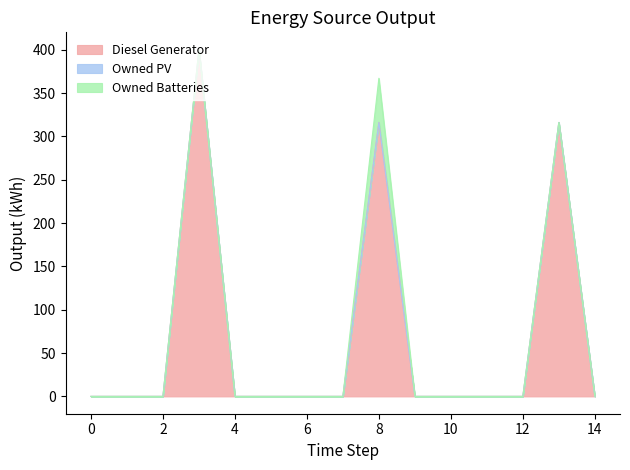

What is the total value across all series at 13?

316